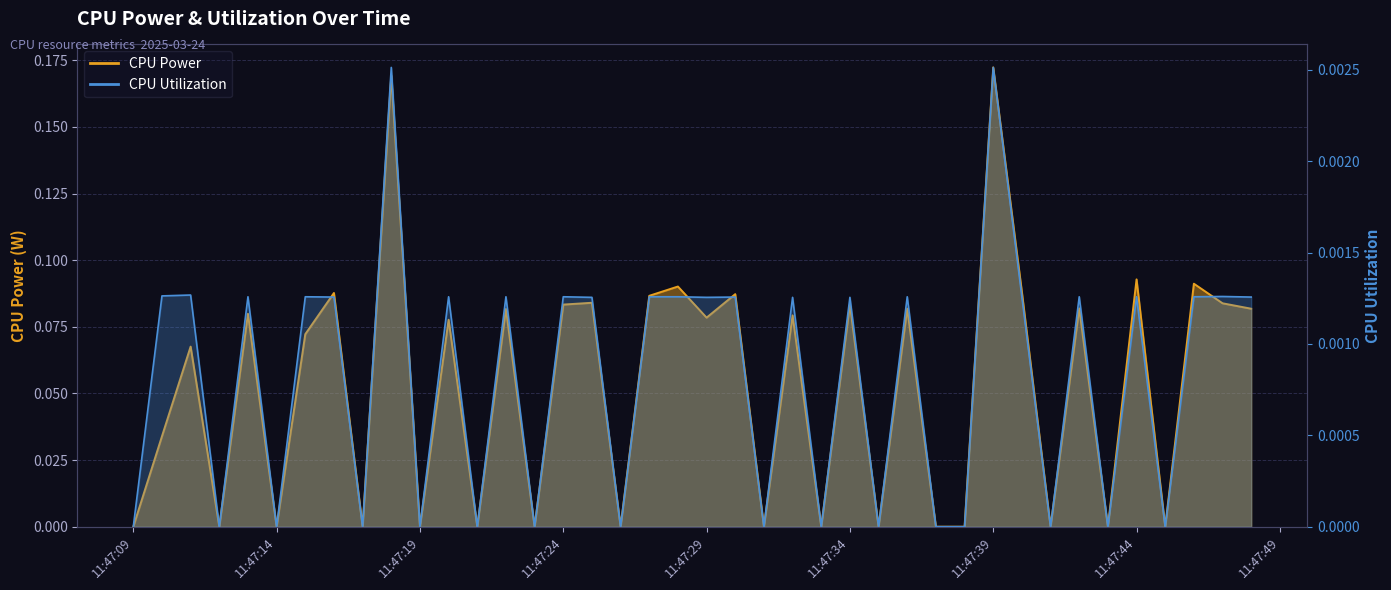

How many values in CPU Power are above zero?

24